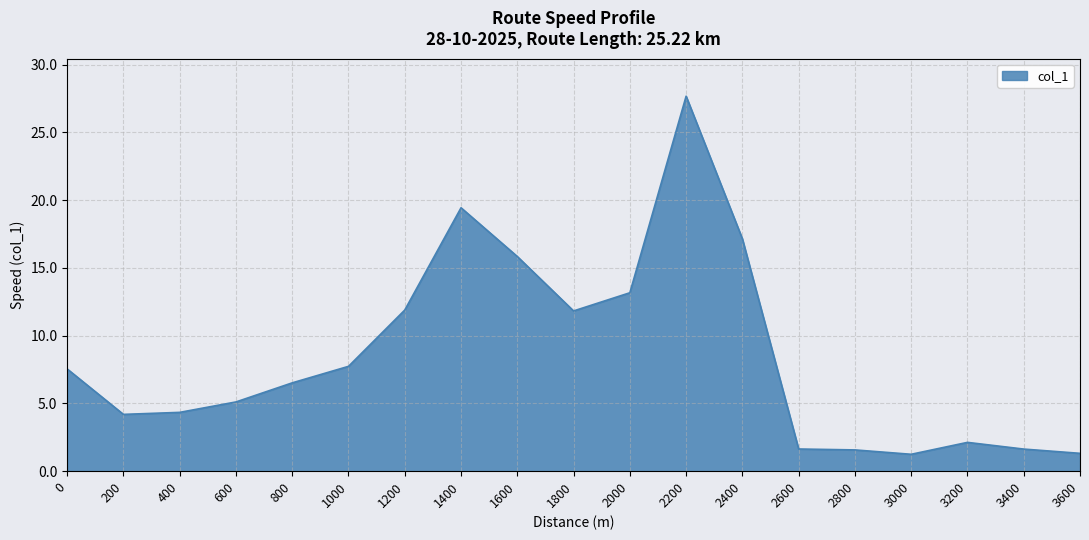

What is the difference between the maximum and minimum values?

26.4